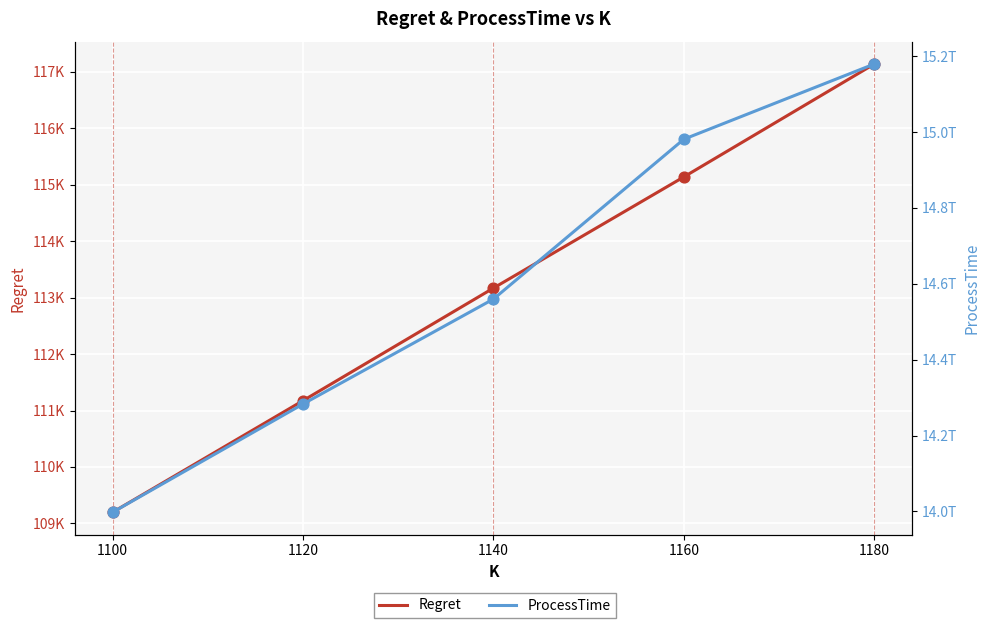

Which series contains the lowest Y value?

Regret